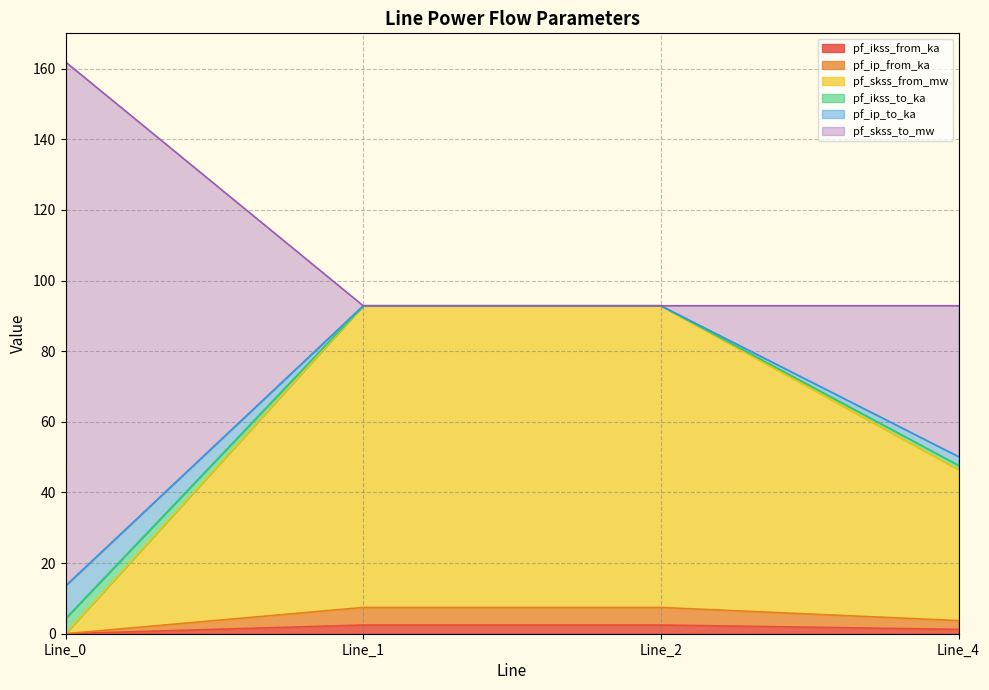

At which category does pf_ikss_from_ka reach its first local peak?

Line_1